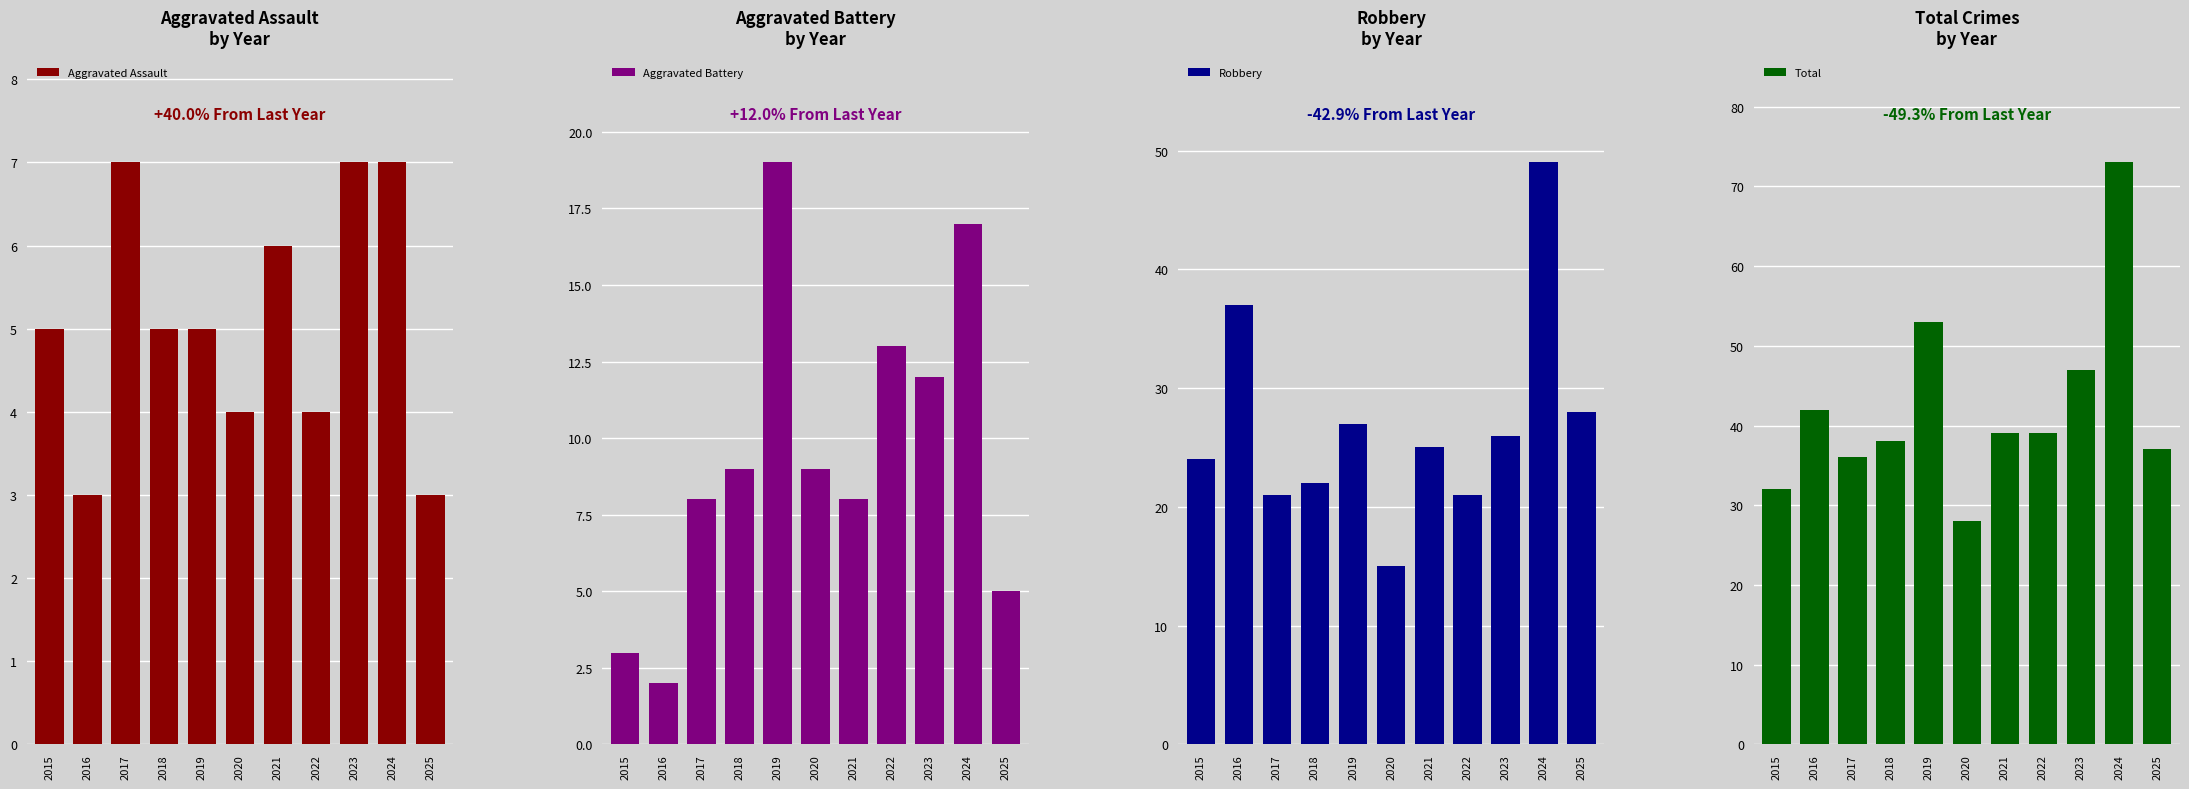

What is the greatest value displayed?

73